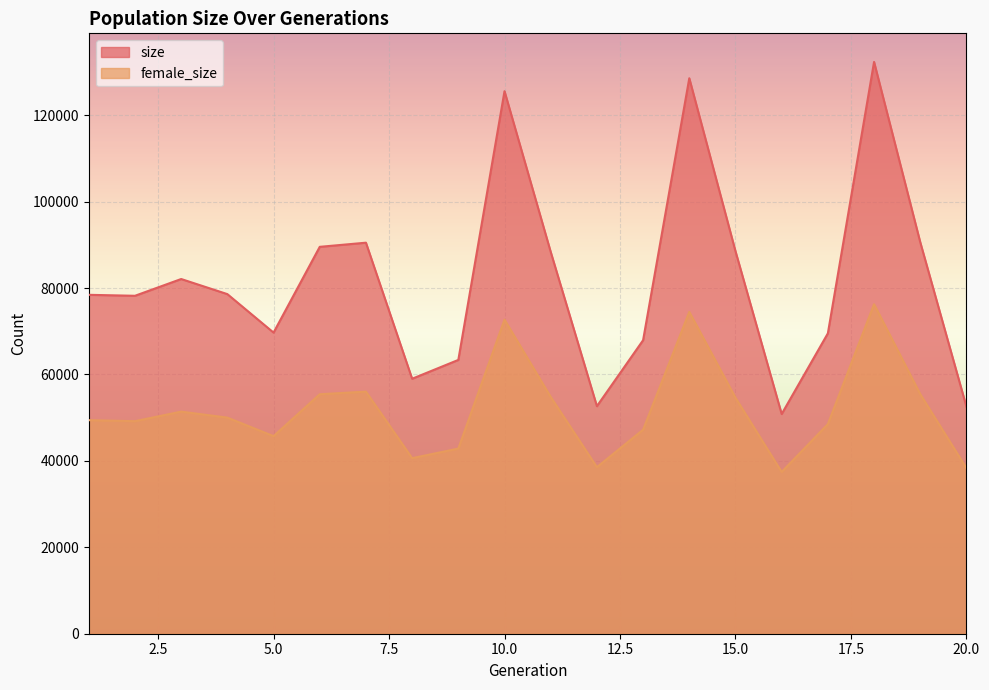

How many data points in size are above 78589?

9